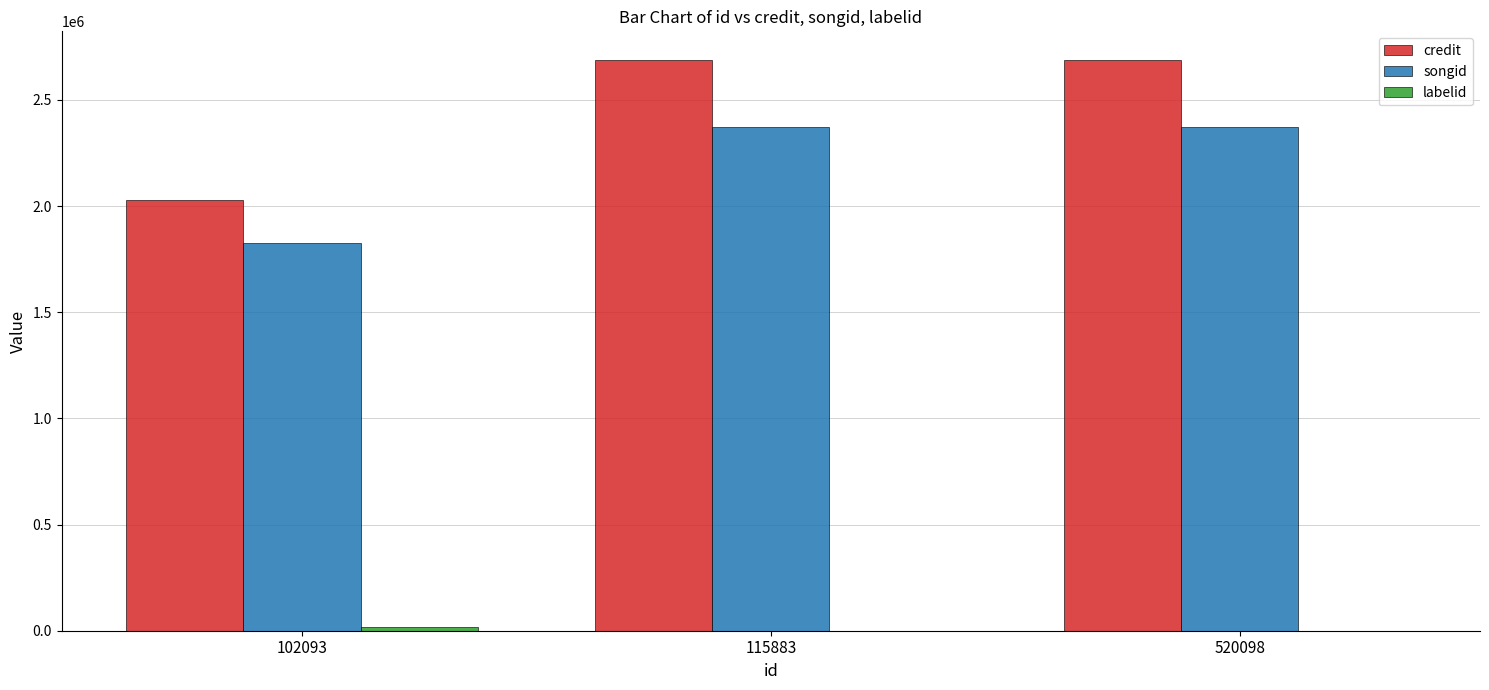

Which series has the largest total across all categories?

credit